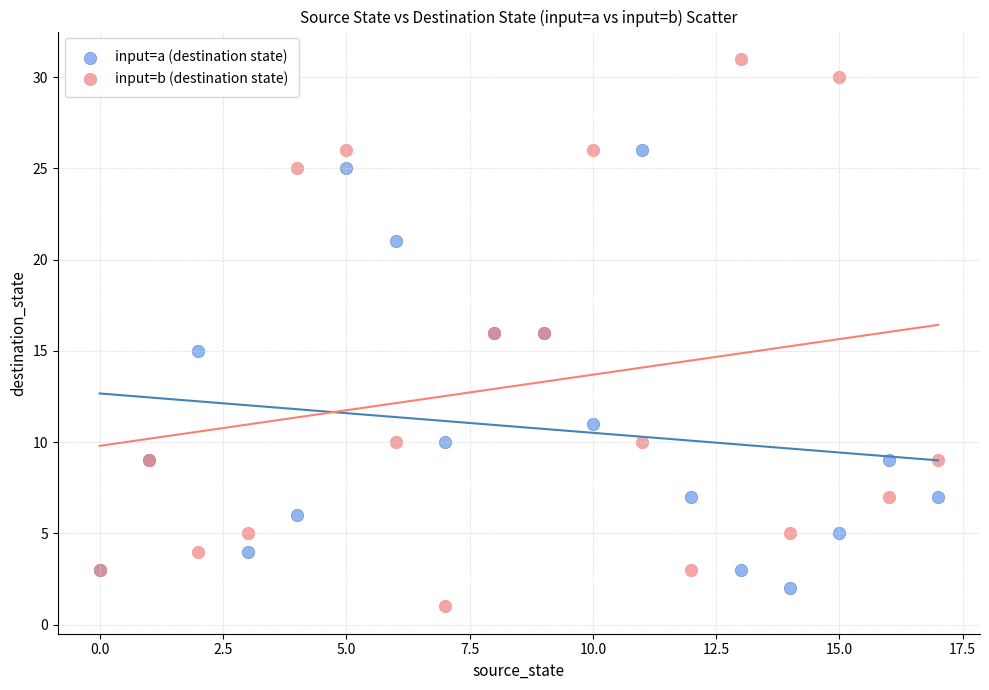

Which series reaches the minimum Y coordinate?

input=b (destination state)